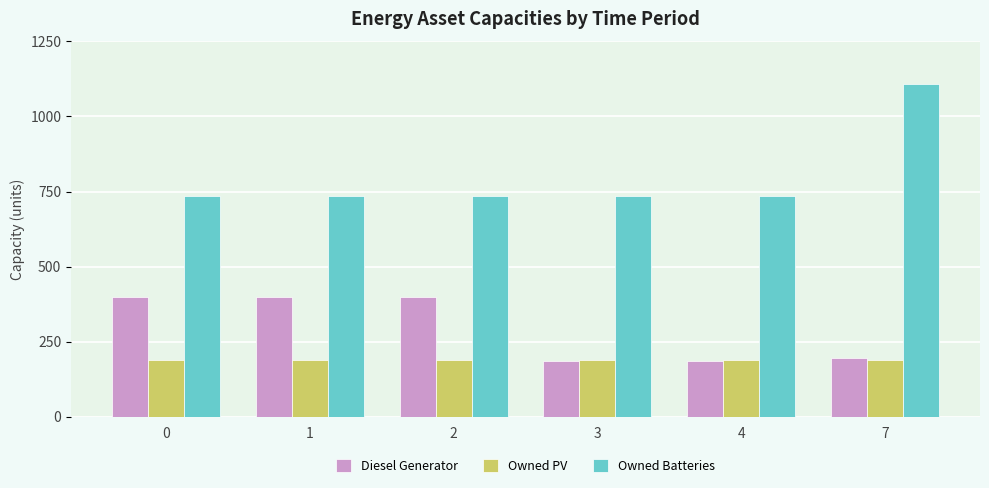

Which series has the largest total across all categories?

Owned Batteries